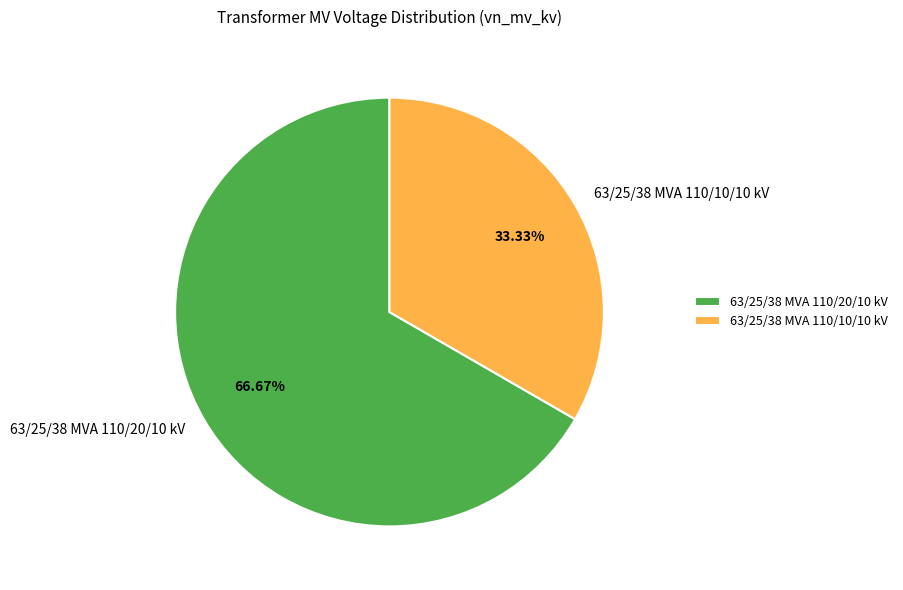

The 63/25/38 MVA 110/20/10 kV slice represents 67% of the pie. True or false?

True